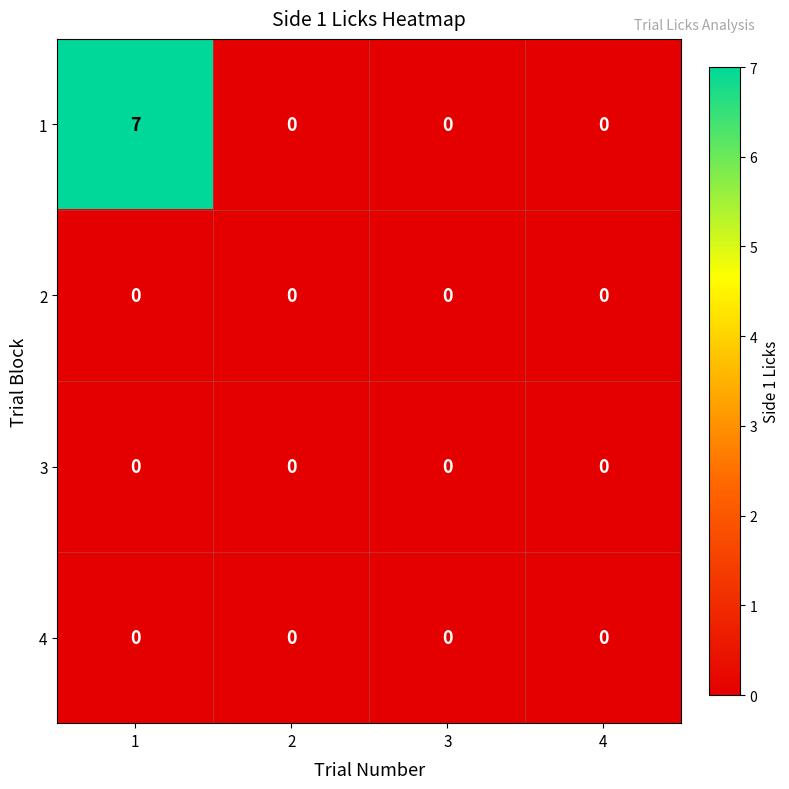

Is it true that 1 equals 2 at 1?

False